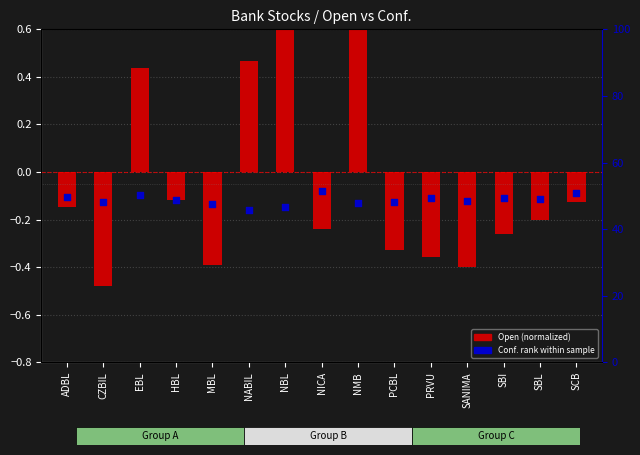

Which series has the largest total across all categories?

Conf.